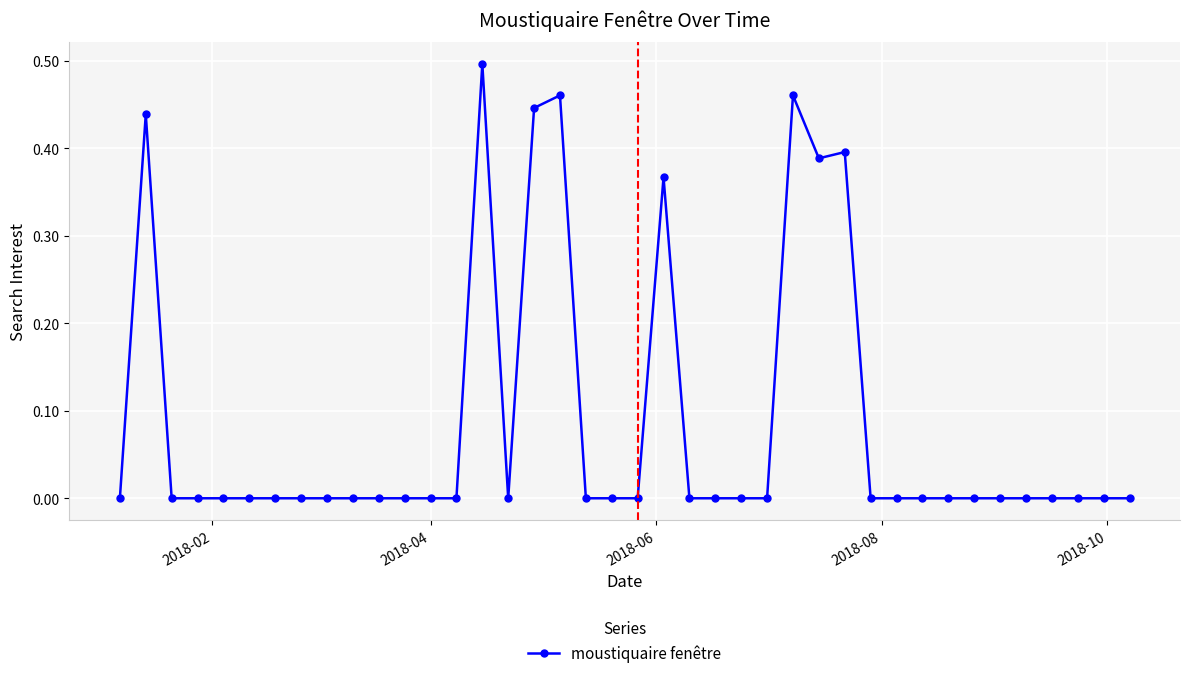

What is the sum of all values?

3.5